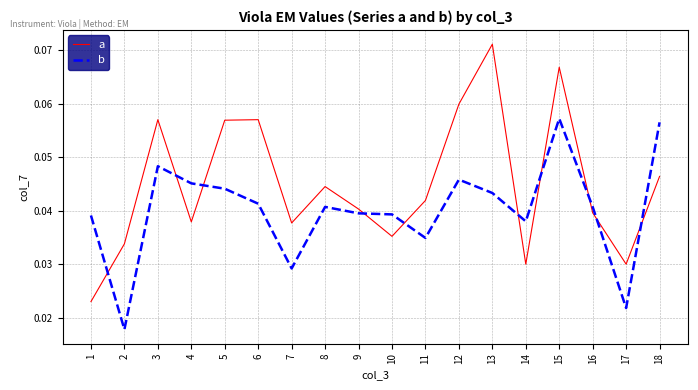

Where do b and a first cross each other?

1 and 2